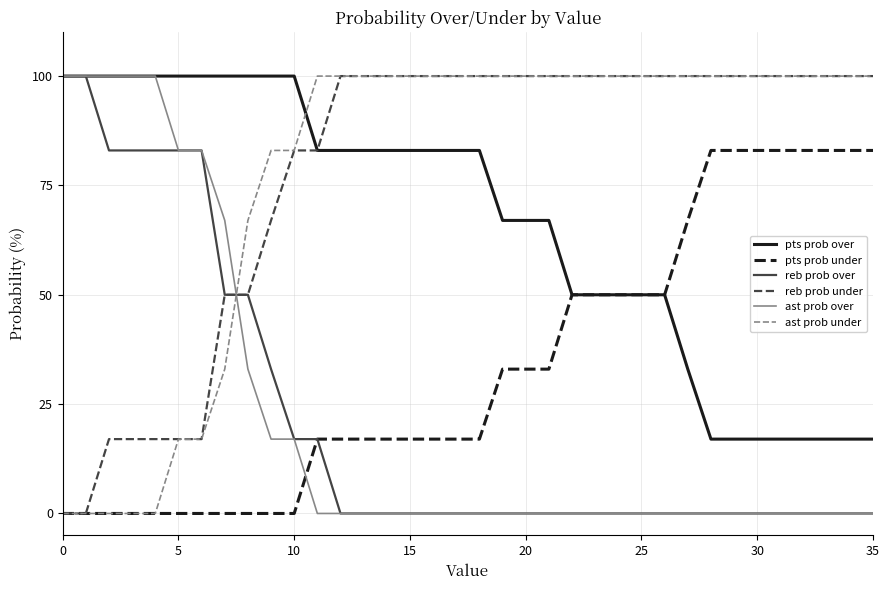

What are all the series names shown in the legend?

pts prob over, pts prob under, reb prob over, reb prob under, ast prob over, ast prob under